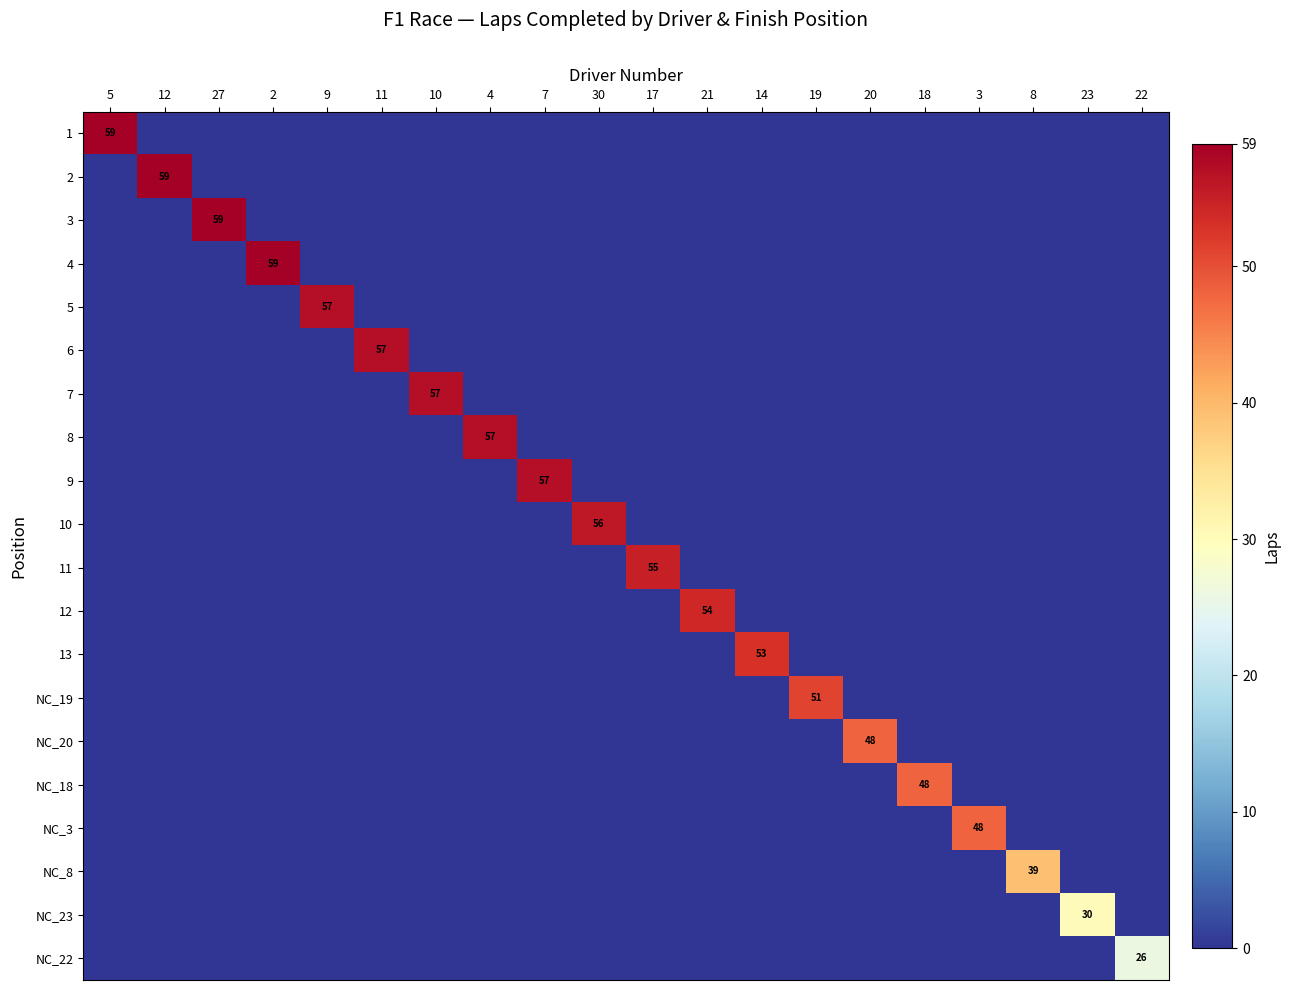

True or false: 13 has a value of 53 at 14.

True